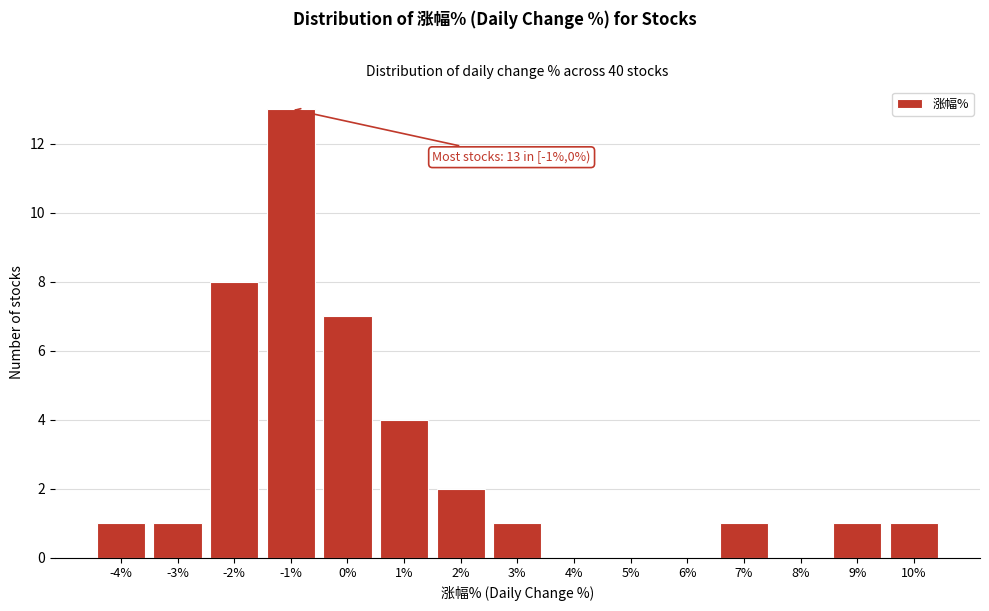

Reading left to right, what are all the values shown in this chart?

-4%=1	-3%=1	-2%=8	-1%=13	0%=7	1%=4	2%=2	3%=1	4%=0	5%=0	6%=0	7%=1	8%=0	9%=1	10%=1